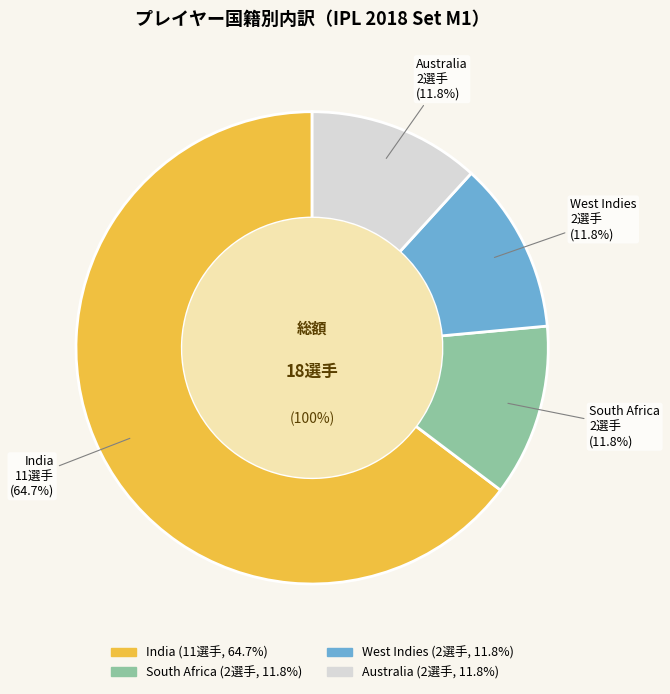

Which slice is the smallest?

South Africa